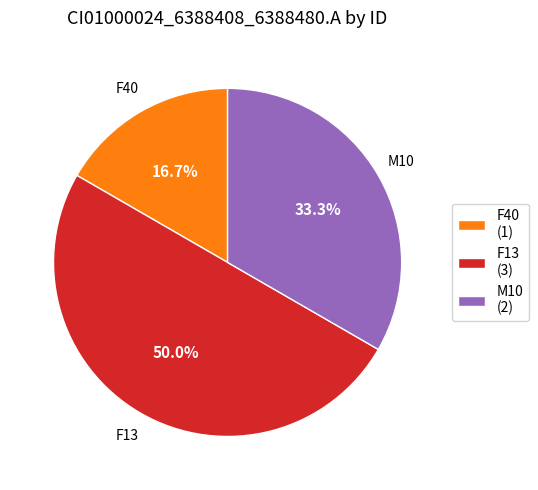

Which slice is the largest?

F13